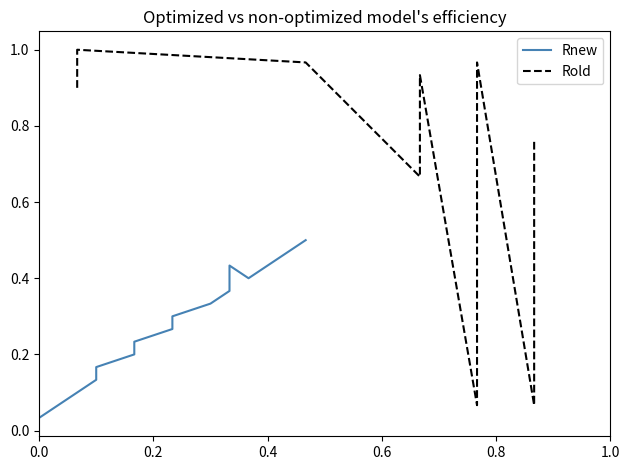

The value of Rnew at 9 is 0.5. True or false?

False